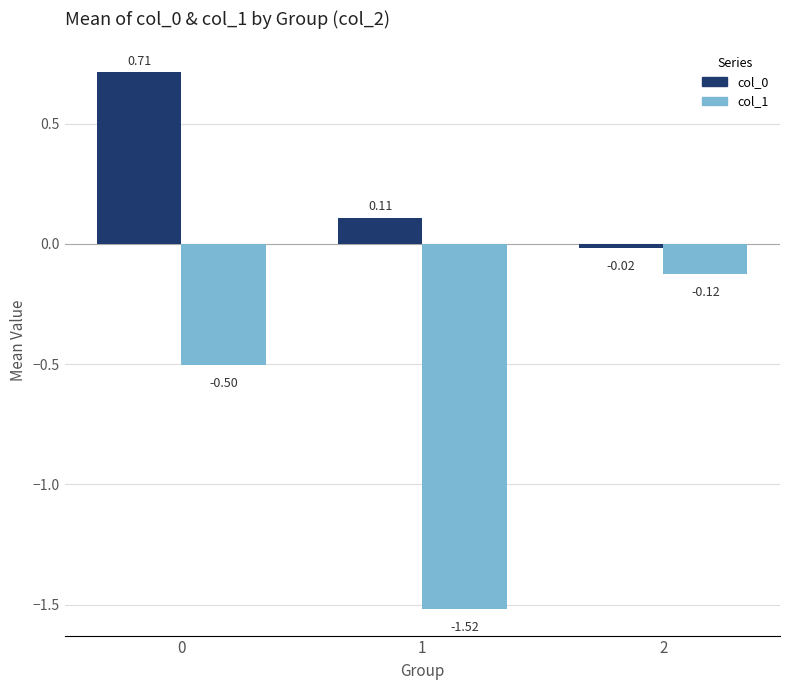

Which series changed the most between 0 and 1?

col_1